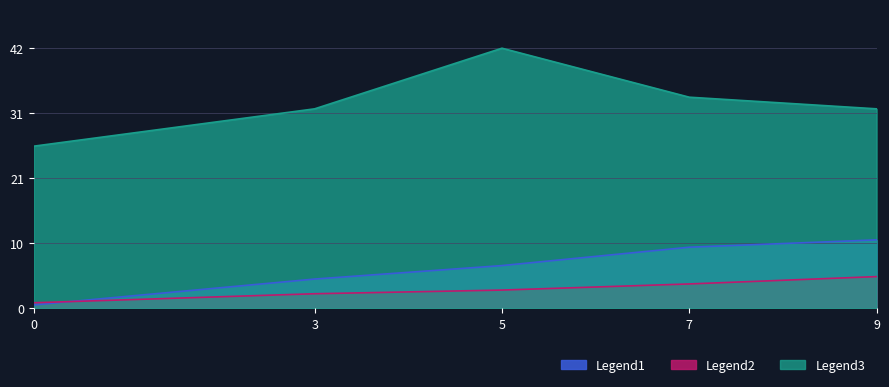

True or false: Legend1 (Home Score) and Legend2 (Minute) cross at least once.

False